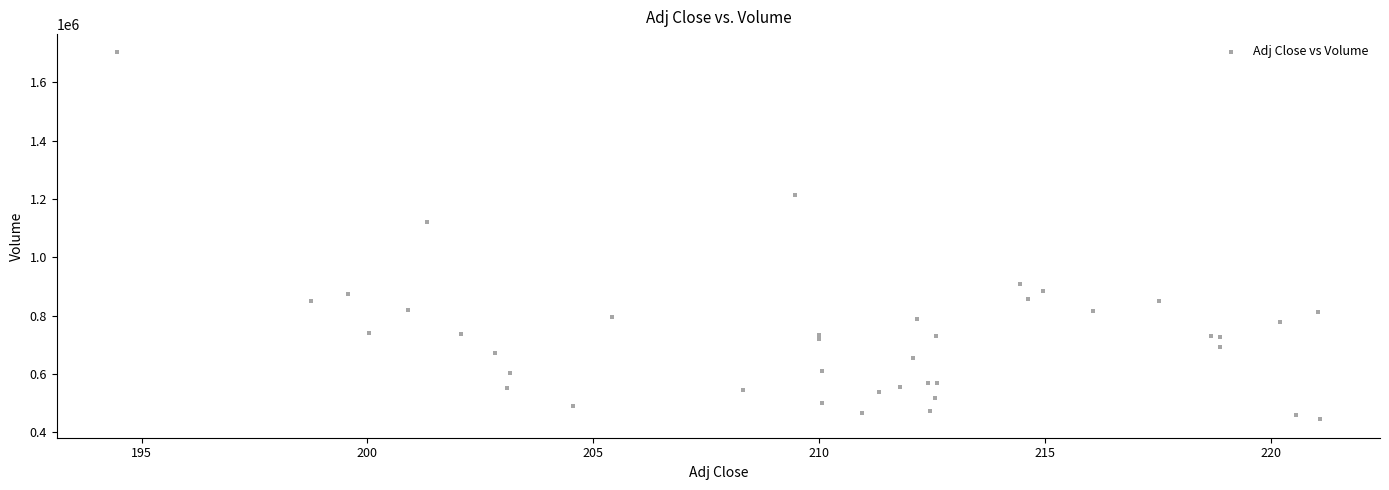

What Y value in the scatter plot is closest to 1073200?

1120900